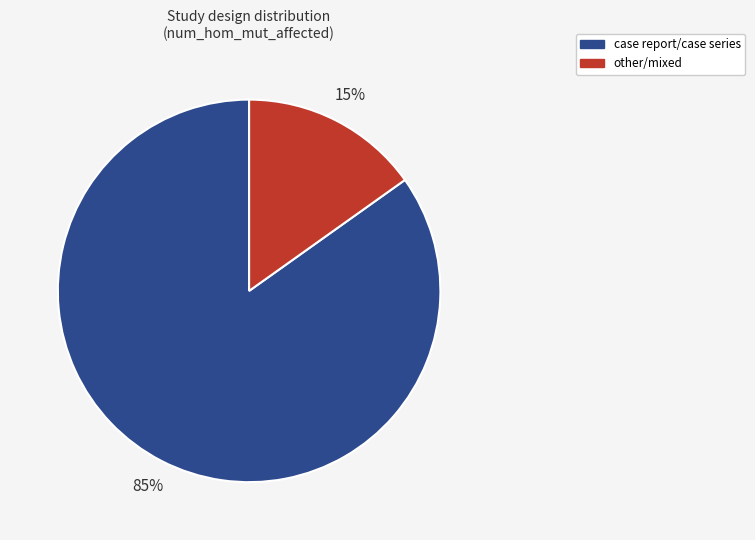

To the nearest percent, what is the average slice percentage?

50%